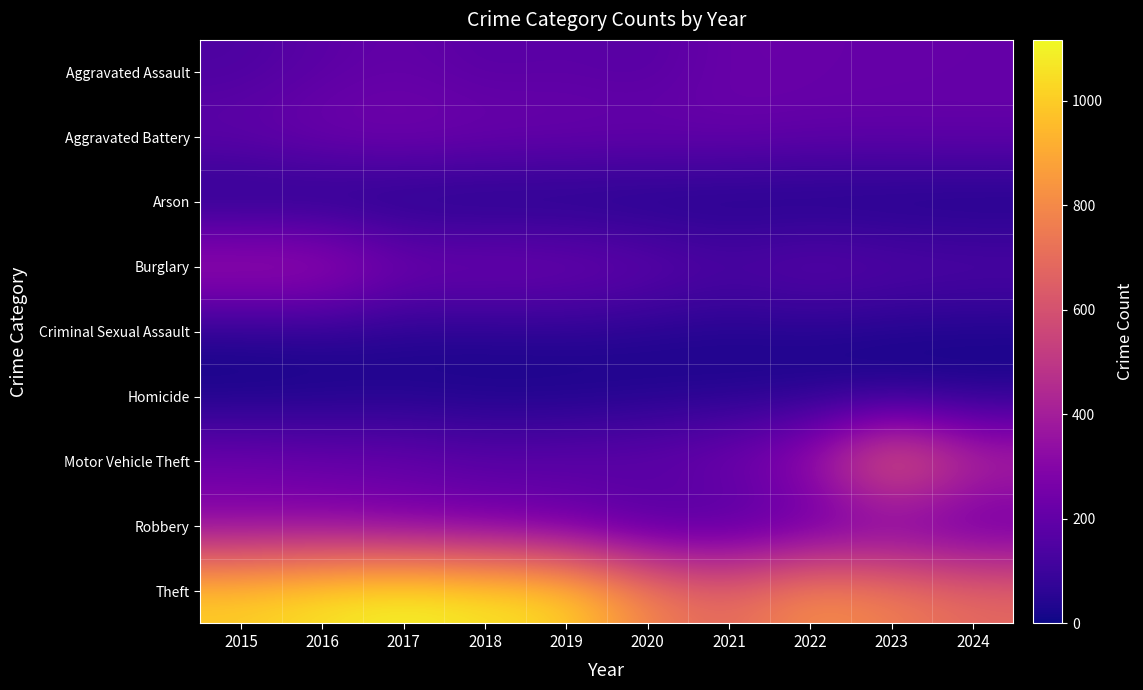

Reading left to right, what are all the values shown in this chart?

Aggravated Assault: 2015=140	2016=180	2017=205	2018=169	2019=184	2020=164	2021=224	2022=216	2023=211	2024=209
Aggravated Battery: 2015=206	2016=244	2017=255	2018=239	2019=228	2020=223	2021=217	2022=205	2023=204	2024=208
Arson: 2015=18	2016=11	2017=11	2018=6	2019=12	2020=9	2021=15	2022=9	2023=11	2024=8
Burglary: 2015=408	2016=404	2017=261	2018=264	2019=251	2020=215	2021=162	2022=205	2023=177	2024=167
Criminal Sexual Assault: 2015=37	2016=44	2017=38	2018=40	2019=48	2020=36	2021=30	2022=33	2023=27	2024=22
Homicide: 2015=10	2016=20	2017=27	2018=20	2019=17	2020=29	2021=33	2022=30	2023=19	2024=24
Motor Vehicle Theft: 2015=243	2016=222	2017=218	2018=184	2019=200	2020=212	2021=256	2022=370	2023=764	2024=481
Robbery: 2015=291	2016=295	2017=259	2018=242	2019=203	2020=132	2021=126	2022=170	2023=213	2024=176
Theft: 2015=1012	2016=1070	2017=1116	2018=1074	2019=1035	2020=781	2021=684	2022=829	2023=770	2024=691